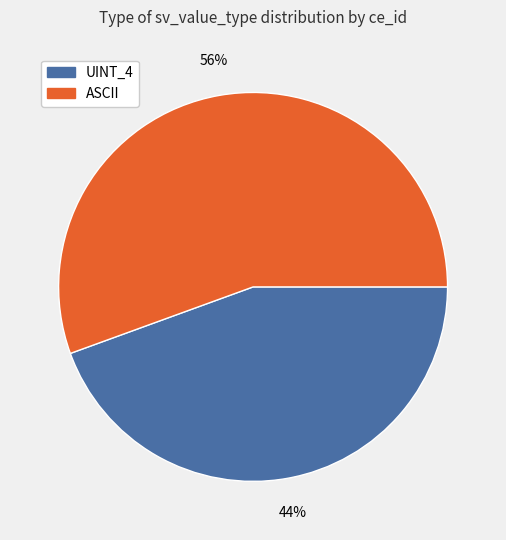

To the nearest percent, what is the average slice percentage?

50%